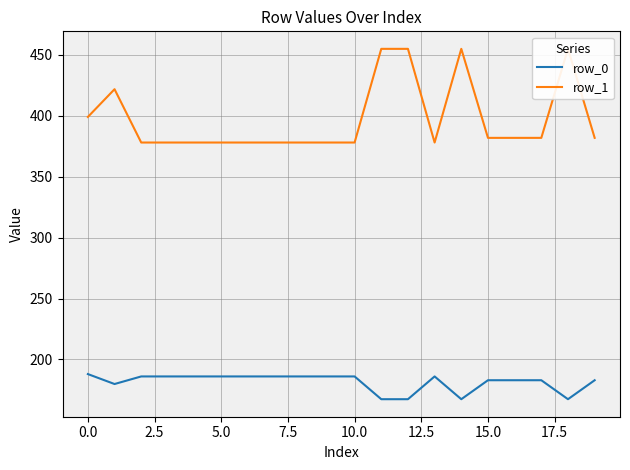

The value of row_0 at 15.0 is 118.6. True or false?

False